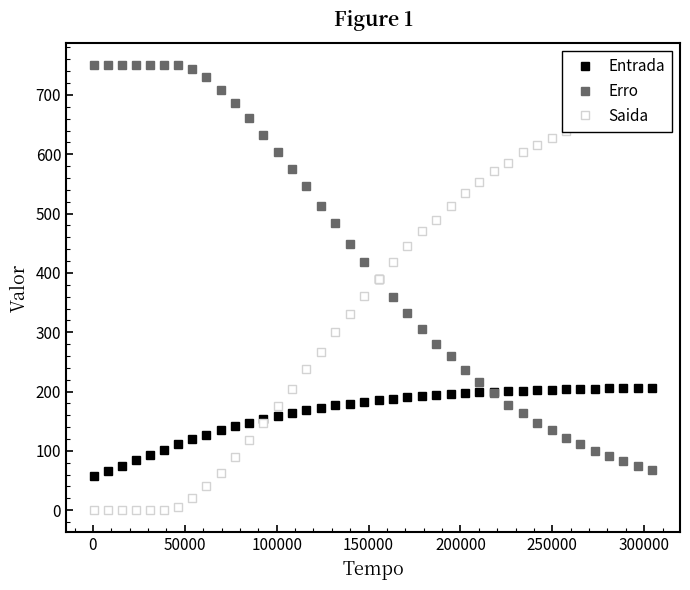

What is the value of the Entrada point at the 6th from the left?

102.0